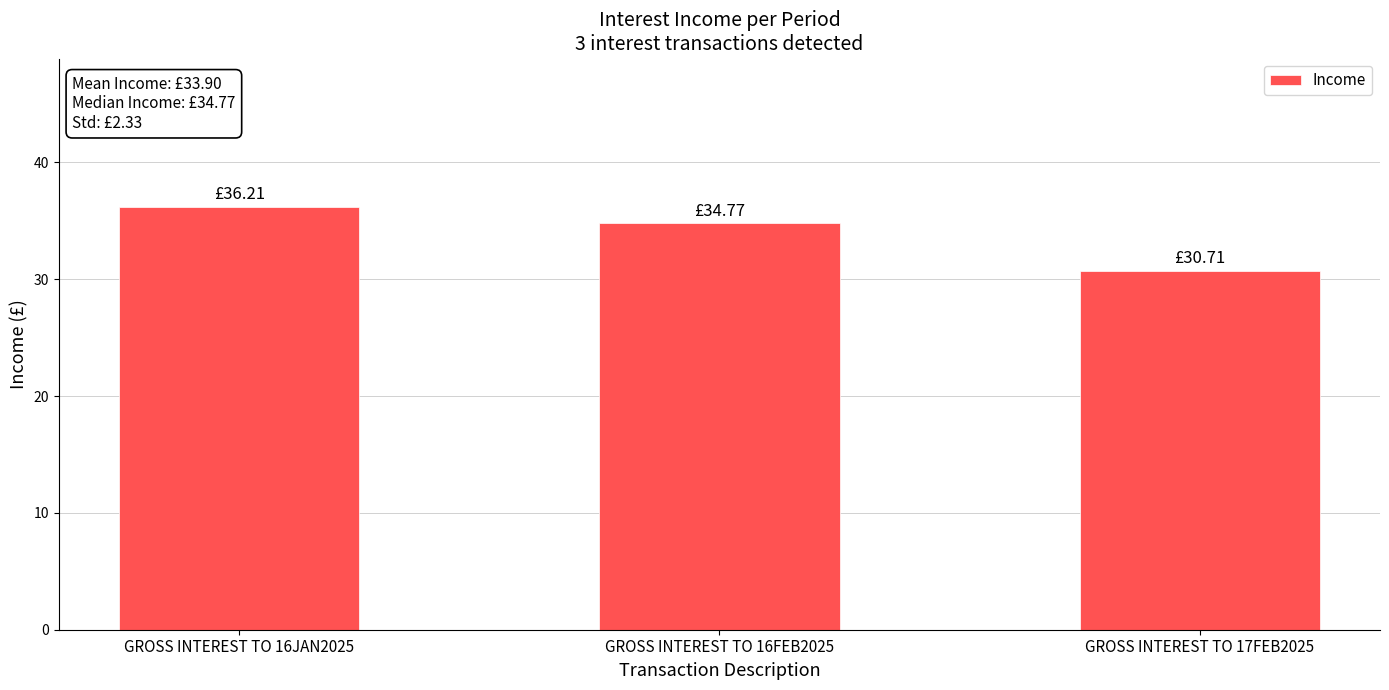

Reading left to right, transcribe all the data shown in this chart.

36.2	34.8	30.7